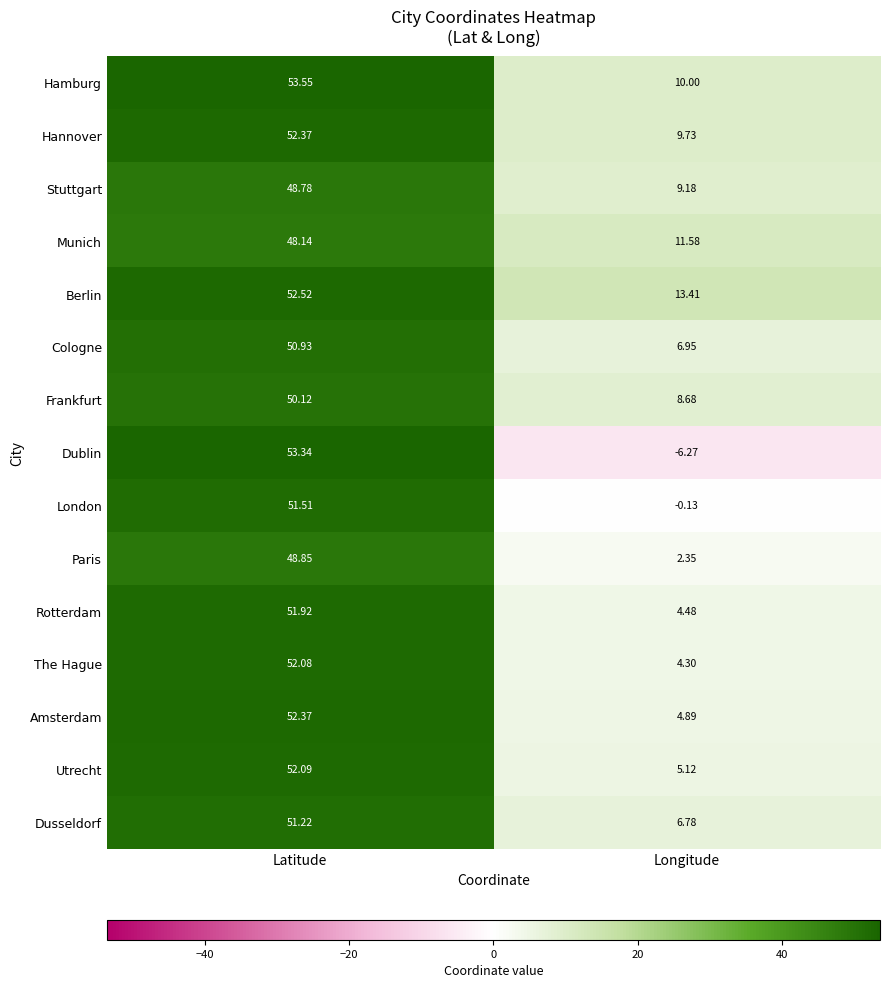

Is the value of Stuttgart at Longitude greater than the value of Hannover at Longitude?

No